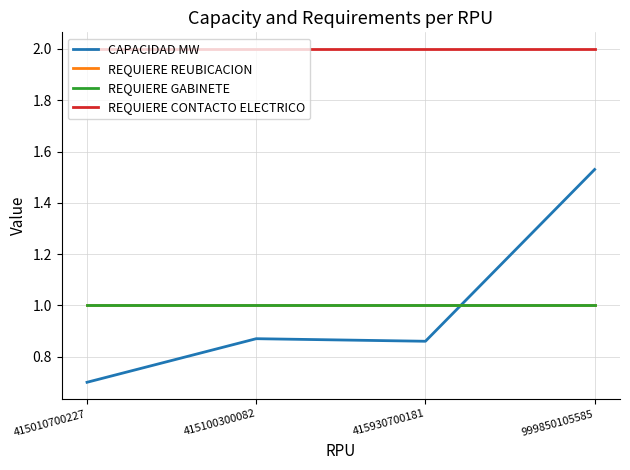

What is the value of the CAPACIDAD MW point at the 1st from the left?

0.7